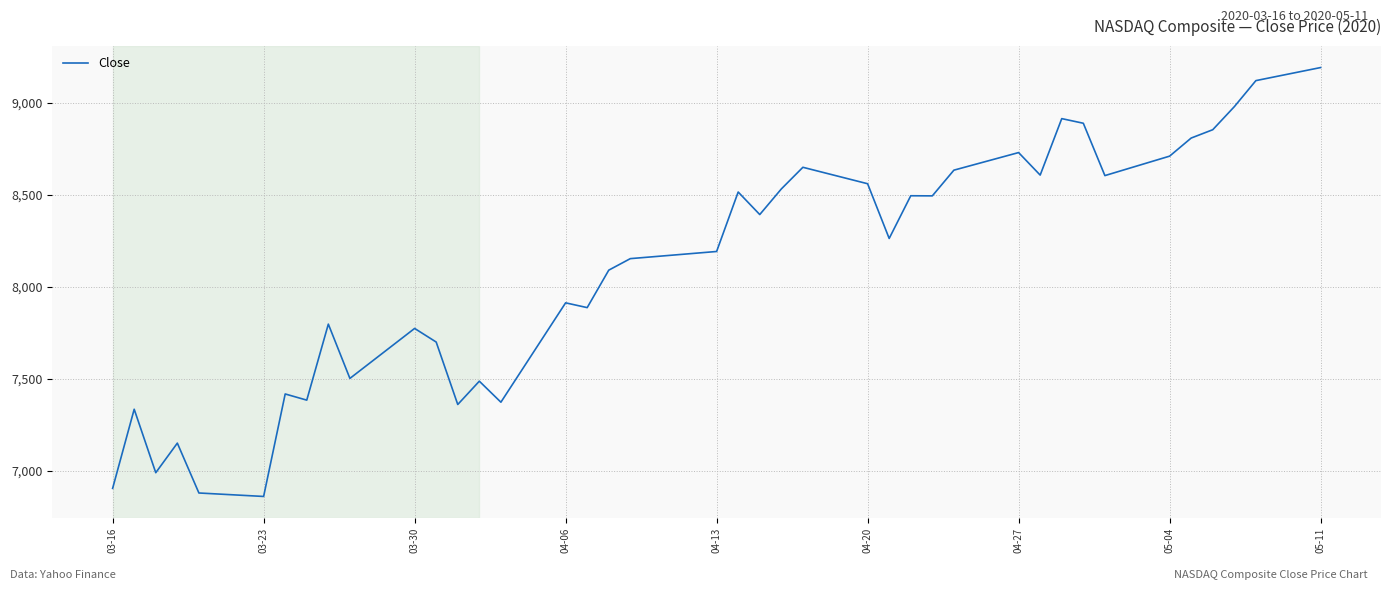

What is the difference between the maximum and minimum values?

2331.7